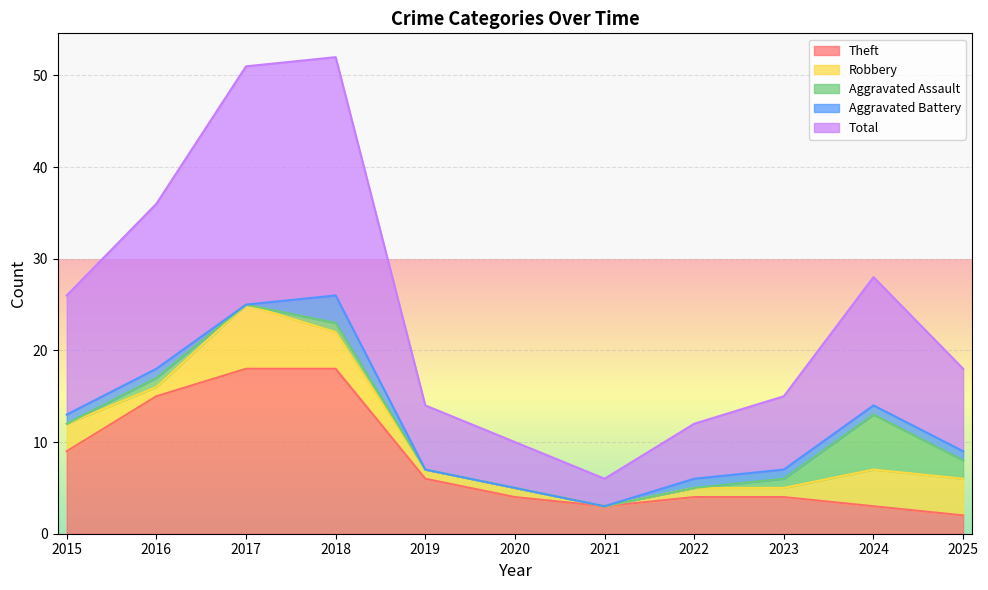

Reading left to right, extract all data points from this chart.

Theft: 2015=9	2016=15	2017=18	2018=18	2019=6	2020=4	2021=3	2022=4	2023=4	2024=3	2025=2
Robbery: 2015=3	2016=1	2017=7	2018=4	2019=1	2020=1	2021=0	2022=1	2023=1	2024=4	2025=4
Aggravated Assault: 2015=0	2016=1	2017=0	2018=1	2019=0	2020=0	2021=0	2022=0	2023=1	2024=6	2025=2
Aggravated Battery: 2015=1	2016=1	2017=0	2018=3	2019=0	2020=0	2021=0	2022=1	2023=1	2024=1	2025=1
Total: 2015=13	2016=18	2017=26	2018=26	2019=7	2020=5	2021=3	2022=6	2023=8	2024=14	2025=9